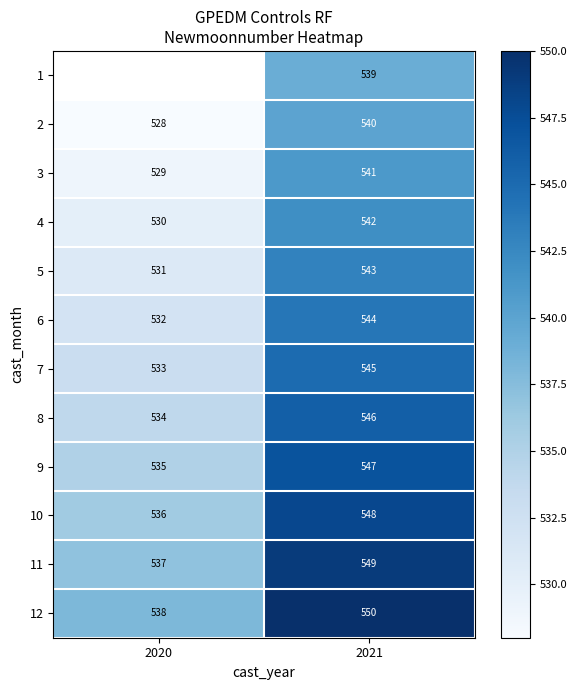

Is it true that 5 equals 865.2 at 2021?

False